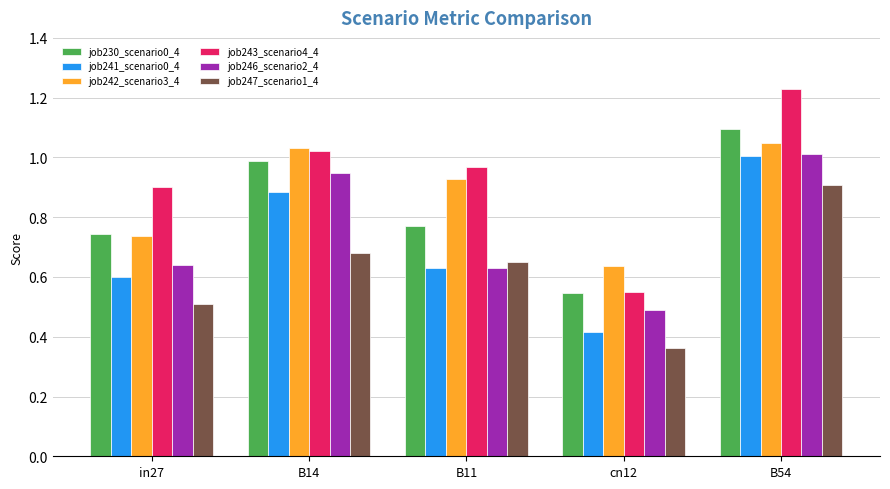

Which label corresponds to the largest value in the chart?

B54